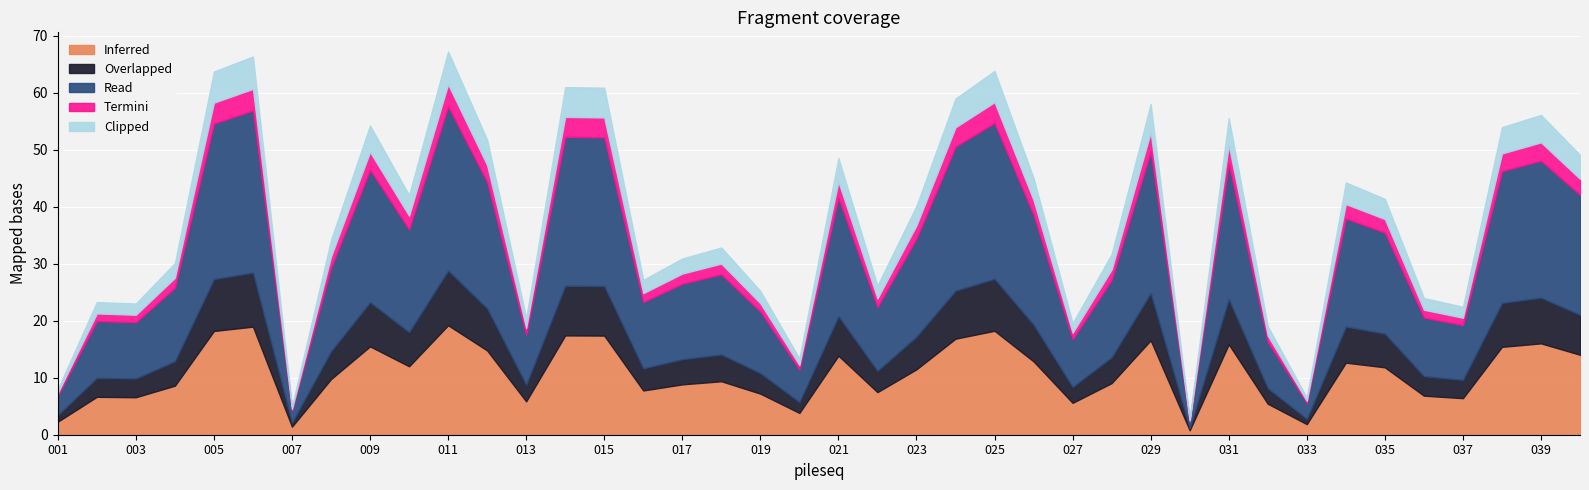

List the series in order of their peak value, highest first.

Read, Inferred, Overlapped, Clipped, Termini